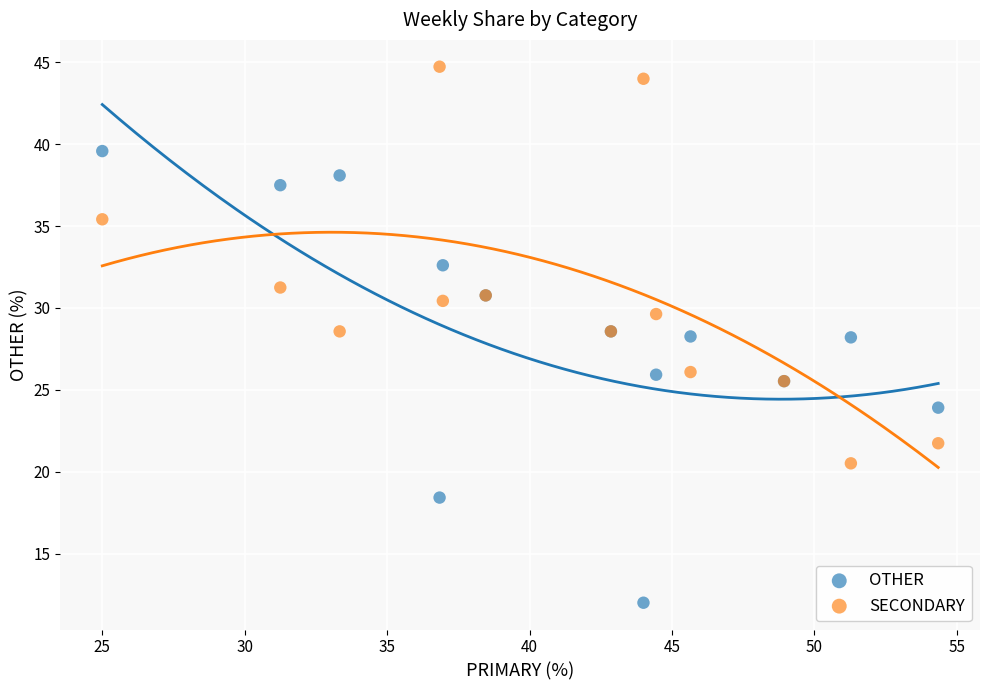

Which series reaches the maximum Y coordinate?

SECONDARY